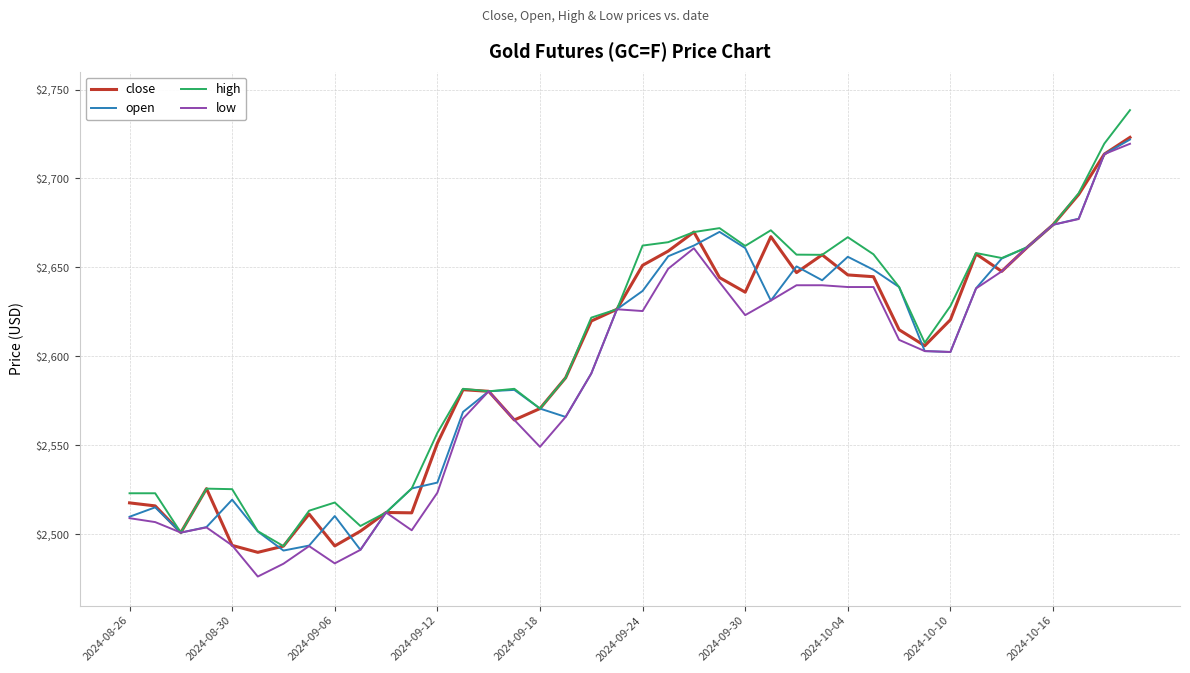

What is the highest value of the close series?

2723.1